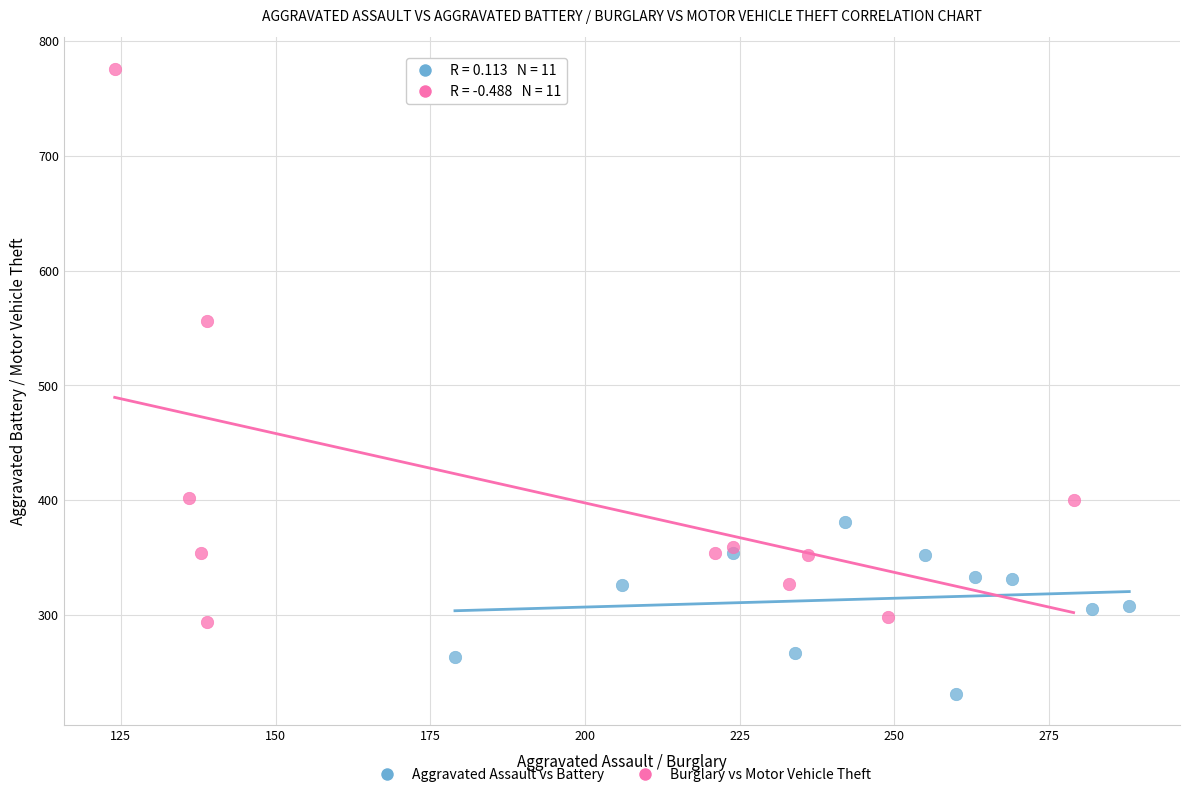

Which series reaches the maximum Y coordinate?

Burglary vs Motor Vehicle Theft